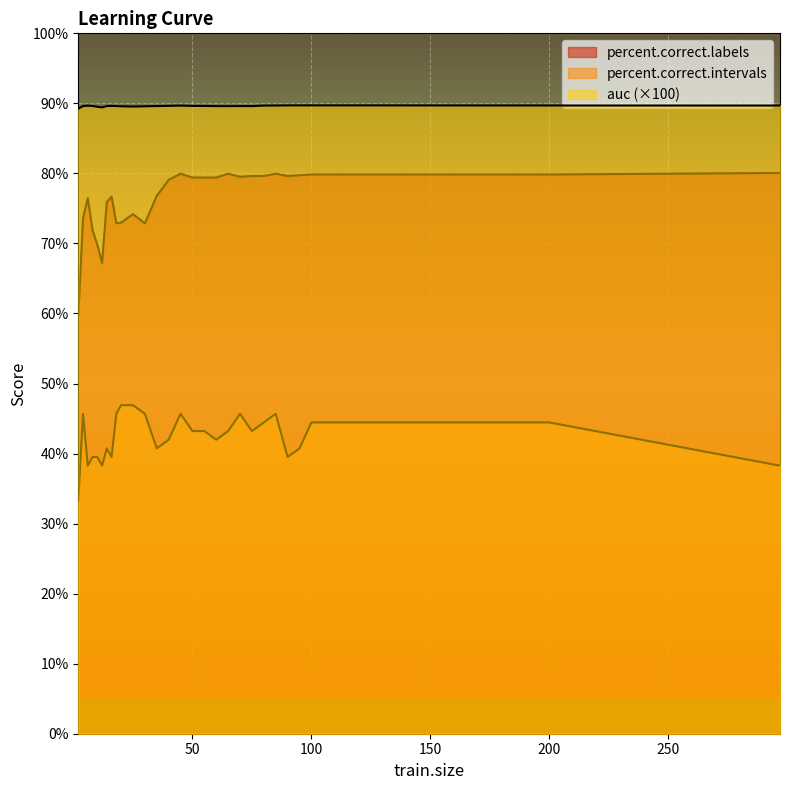

Where is the first local minimum for auc?

12